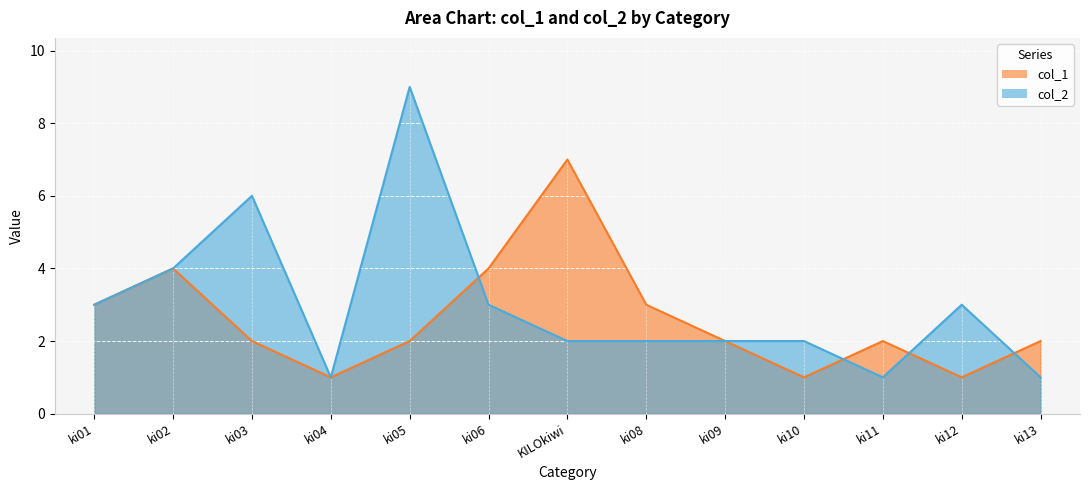

What is the difference between the second highest and minimum values in the col_2 series?

5